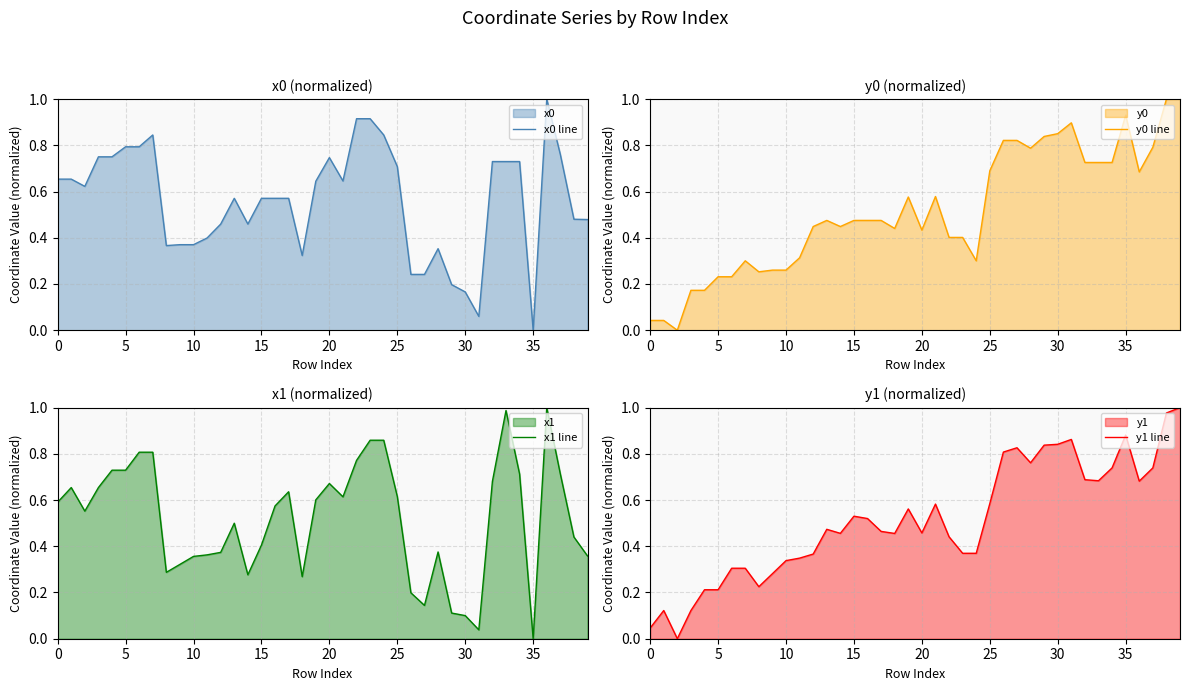

In y1 line, how many points are lower than both neighbors (excluding endpoints)?

8